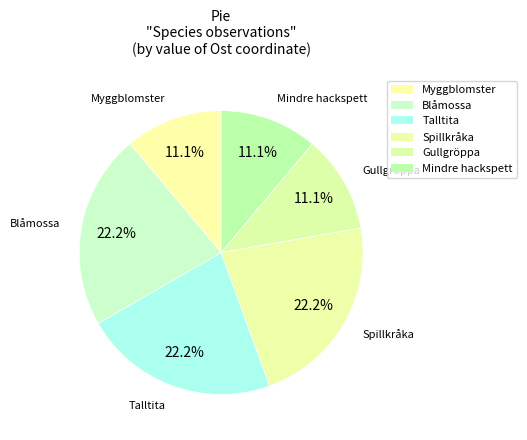

Count the number of slices in the pie.

6